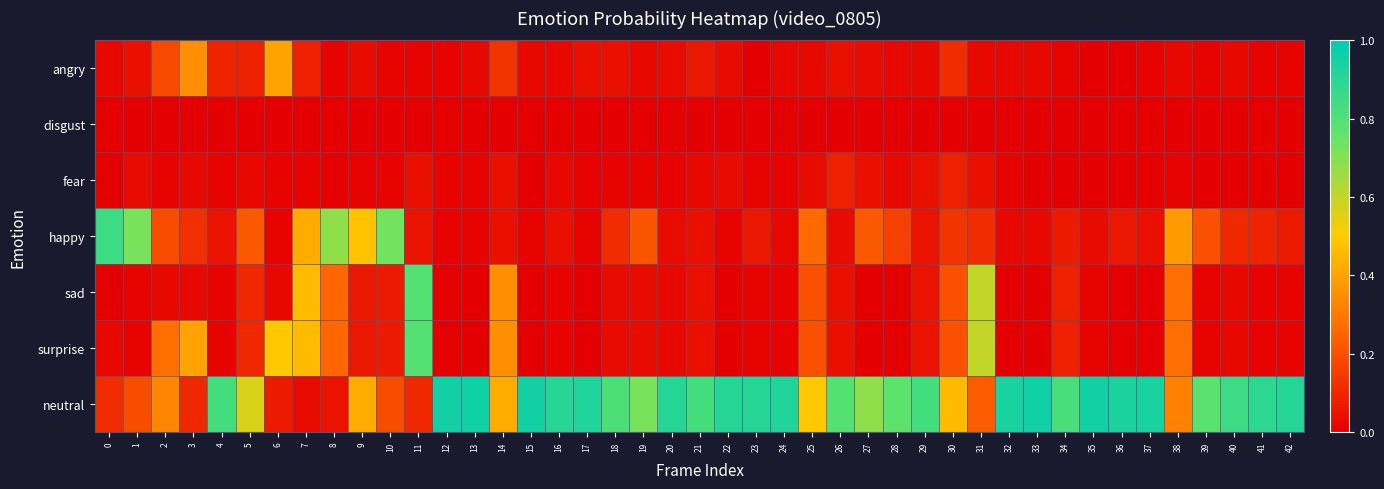

Which has a higher value, 8 or 2?

2